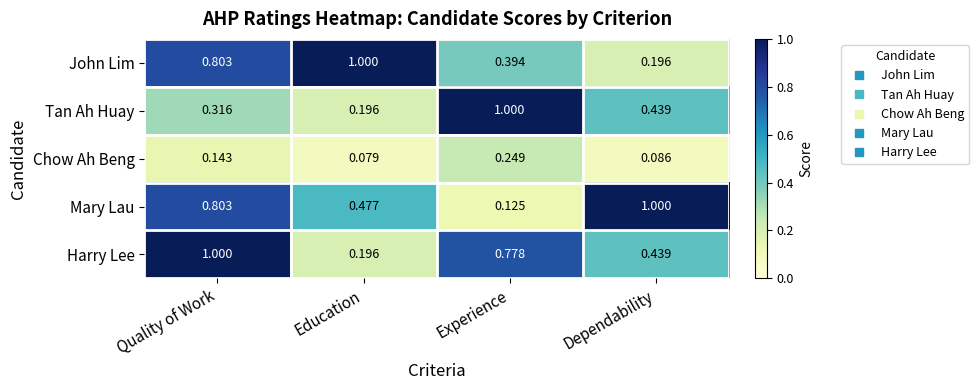

Which category has the highest value in the Tan Ah Huay series?

Experience